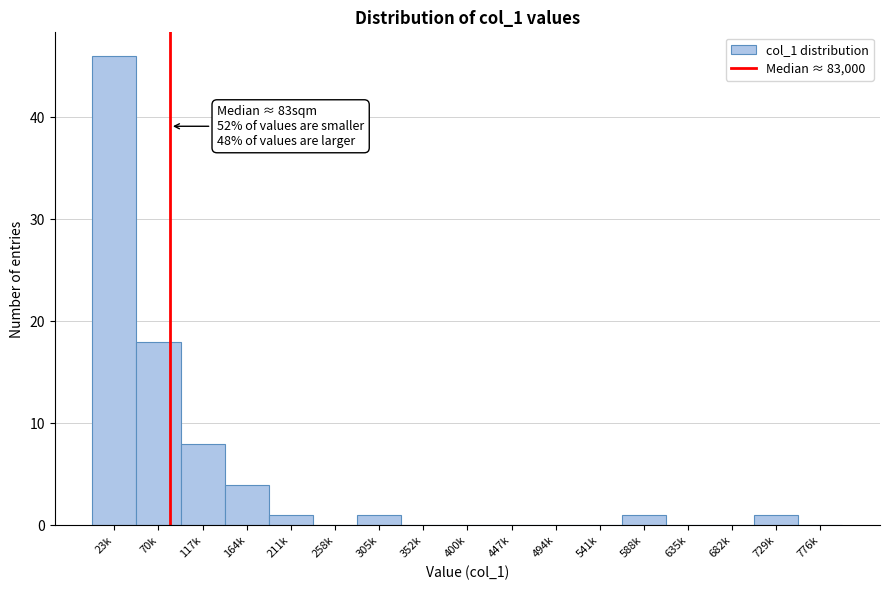

Reading left to right, transcribe all the data shown in this chart.

23k=46	70k=18	117k=8	164k=4	211k=1	258k=0	305k=1	352k=0	400k=0	447k=0	494k=0	541k=0	588k=1	635k=0	682k=0	729k=1	776k=0